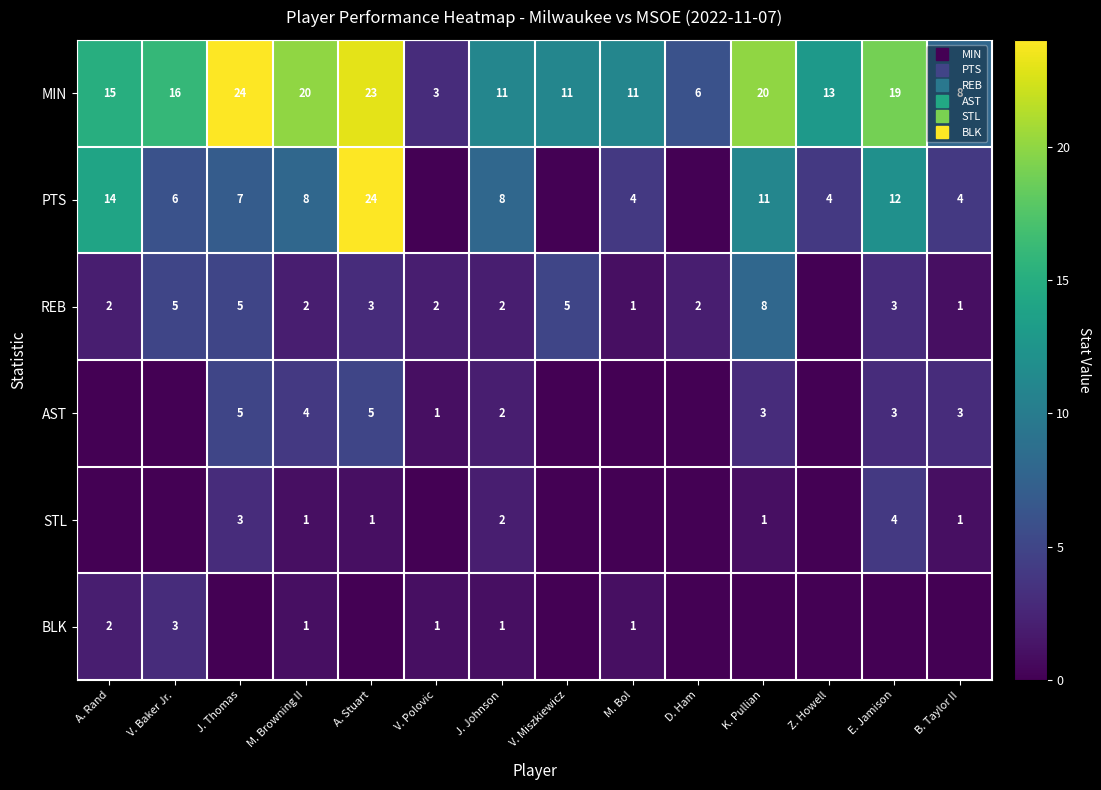

What is the approximate value of AST at J. Thomas?

5